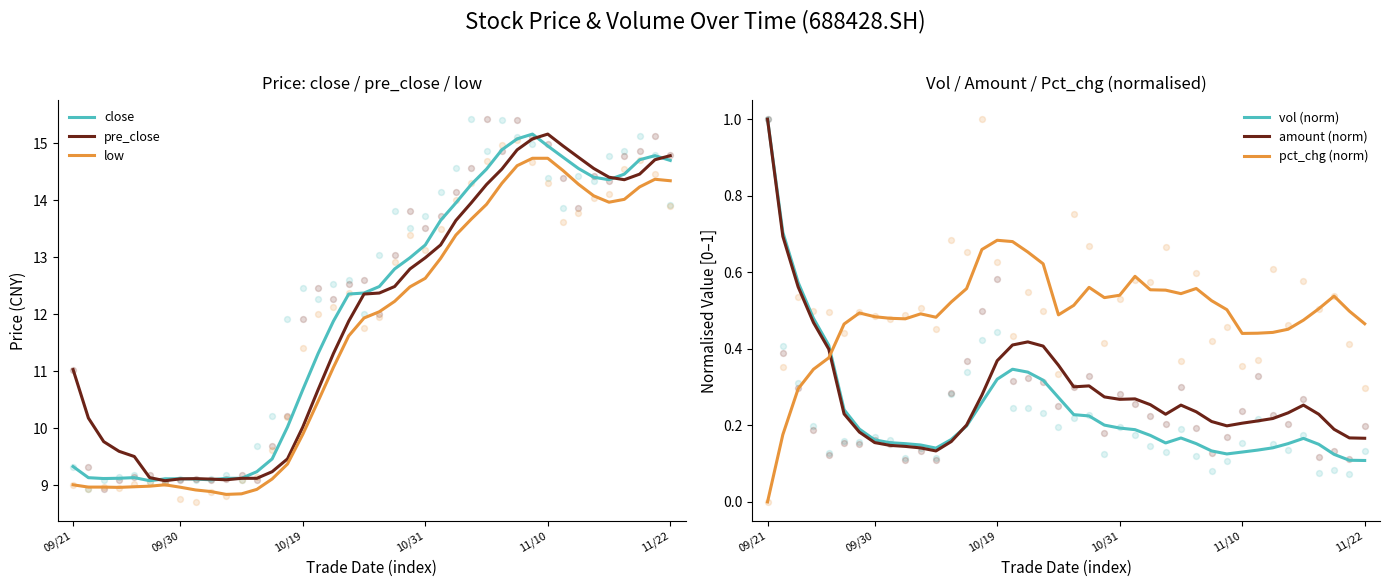

What is the total value across all series at 14?

30.1